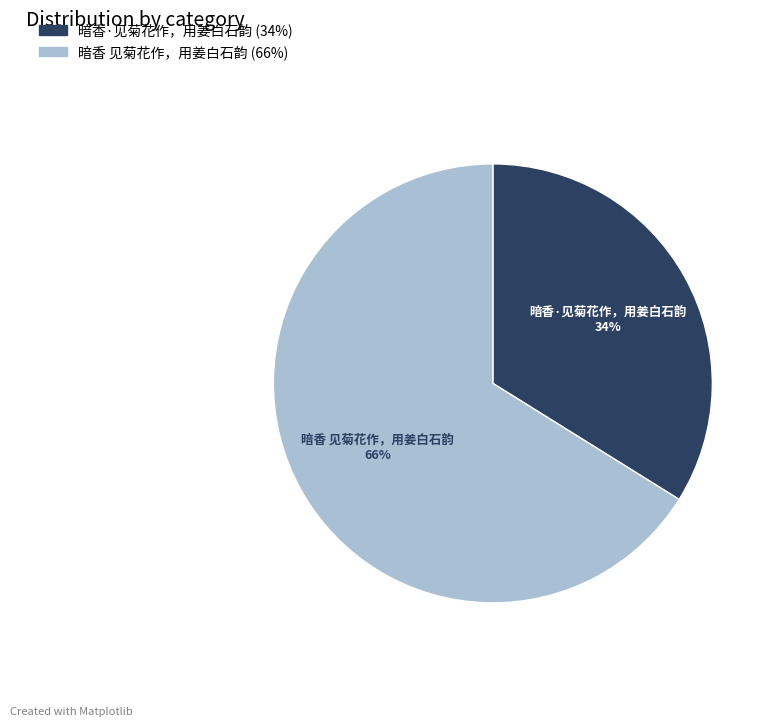

Between 暗香·见菊花作，用姜白石韵 and 暗香 见菊花作，用姜白石韵, which is larger?

暗香 见菊花作，用姜白石韵